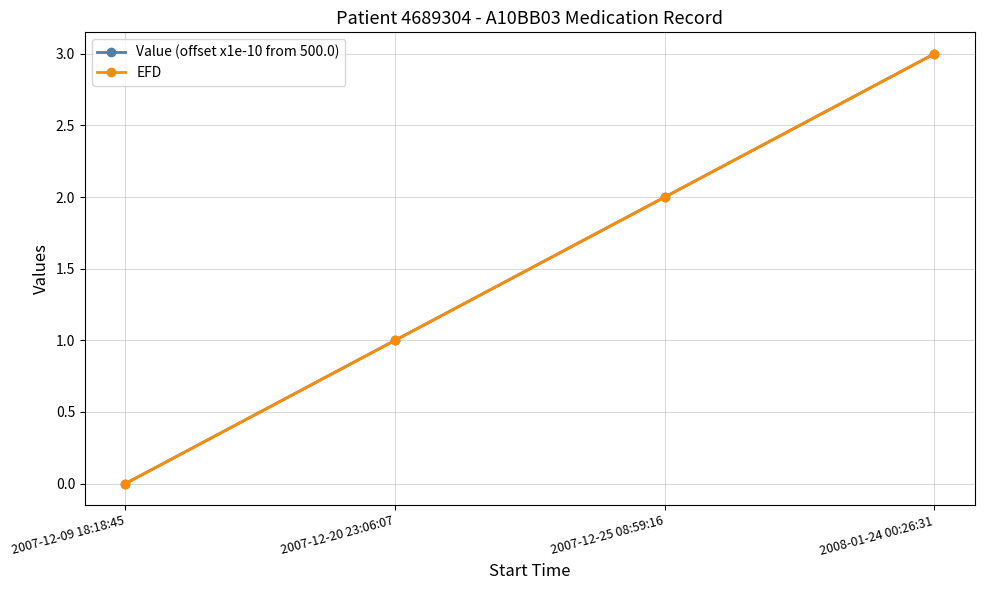

After their last crossing, which series has the higher values: EFD or Value (offset x1e-10 from 500.0)?

Value (offset x1e-10 from 500.0)